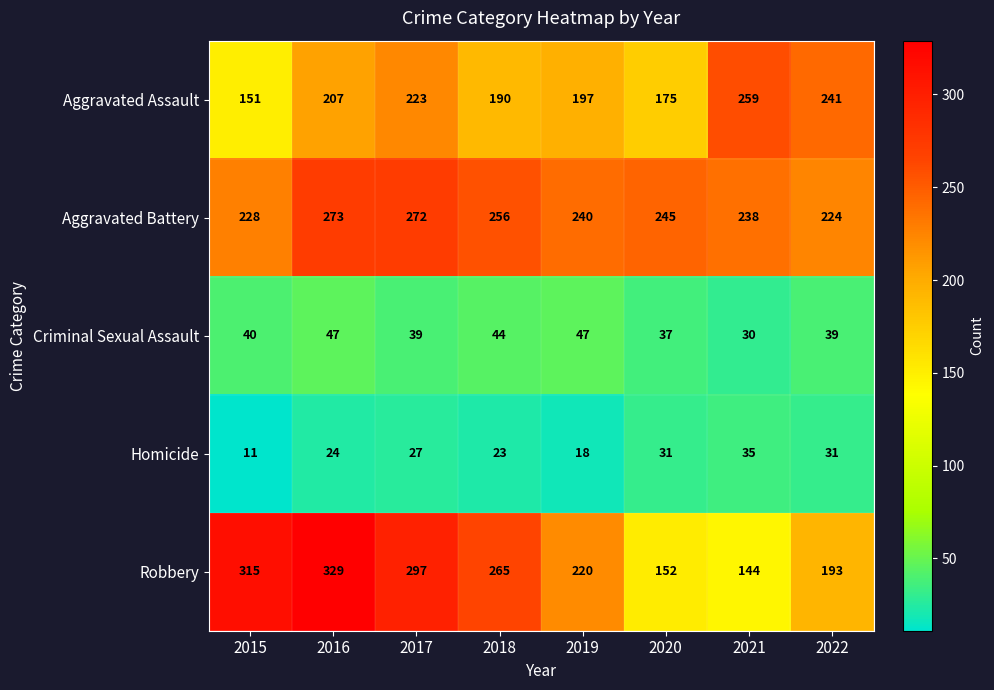

What is the average value of the Aggravated Assault series?

205